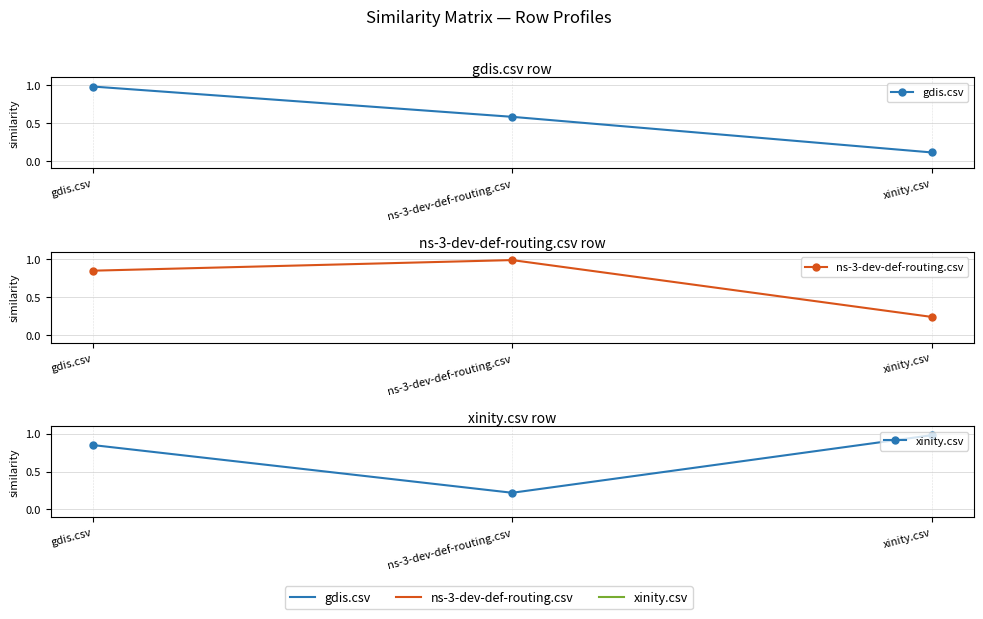

At which label is ns-3-dev-def-routing.csv closest to 0?

xinity.csv